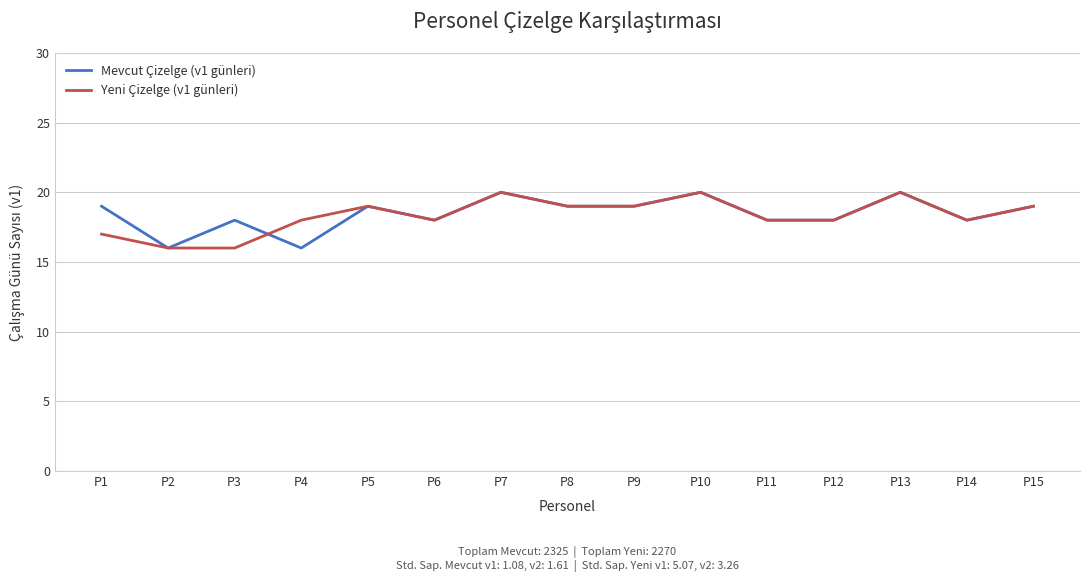

Is it true that Mevcut Çizelge (v1 günleri) equals 32 at P1?

False